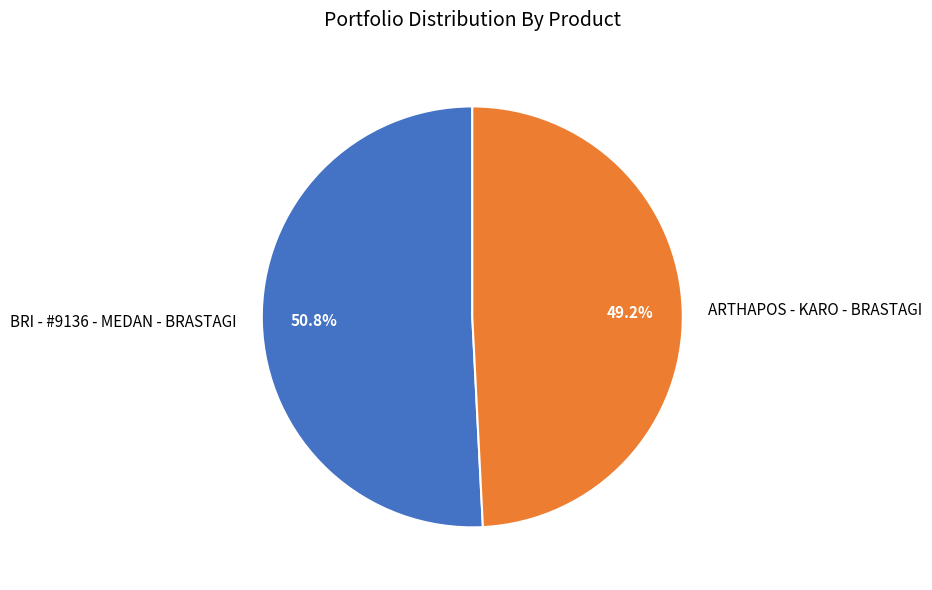

True or false: ARTHAPOS - KARO - BRASTAGI accounts for 49% of the total.

True